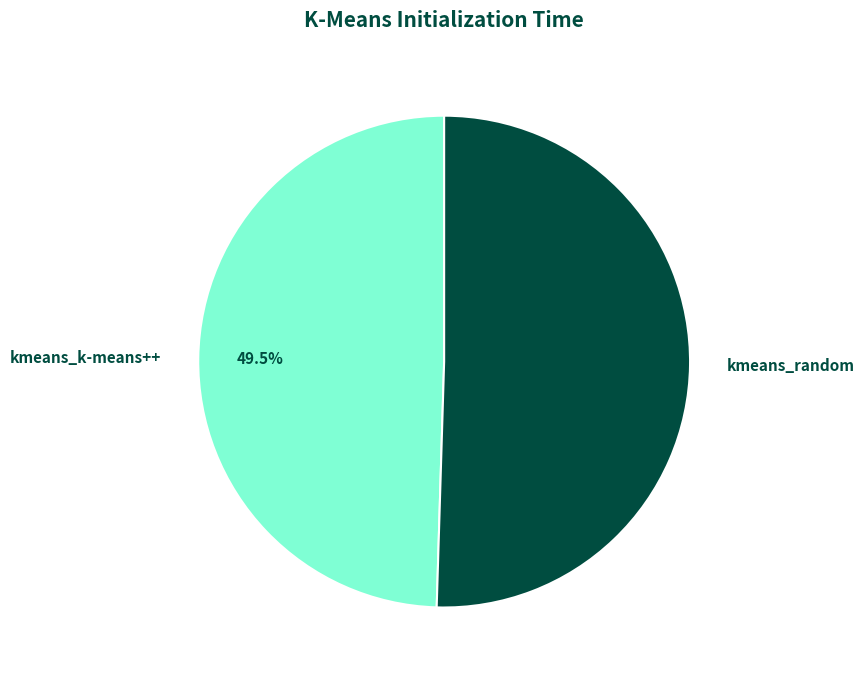

How many slices are in this pie chart?

2